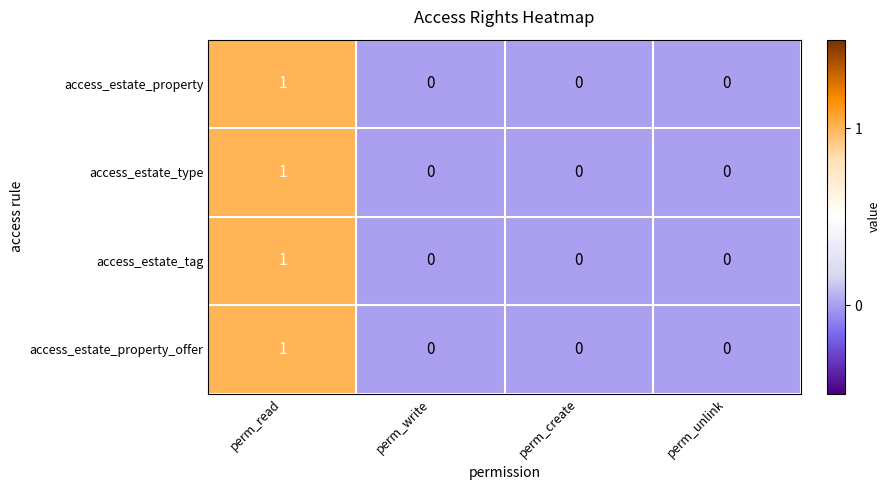

Reading left to right, transcribe all the data shown in this chart.

access_estate_property: 1	0	0	0
access_estate_type: 1	0	0	0
access_estate_tag: 1	0	0	0
access_estate_property_offer: 1	0	0	0